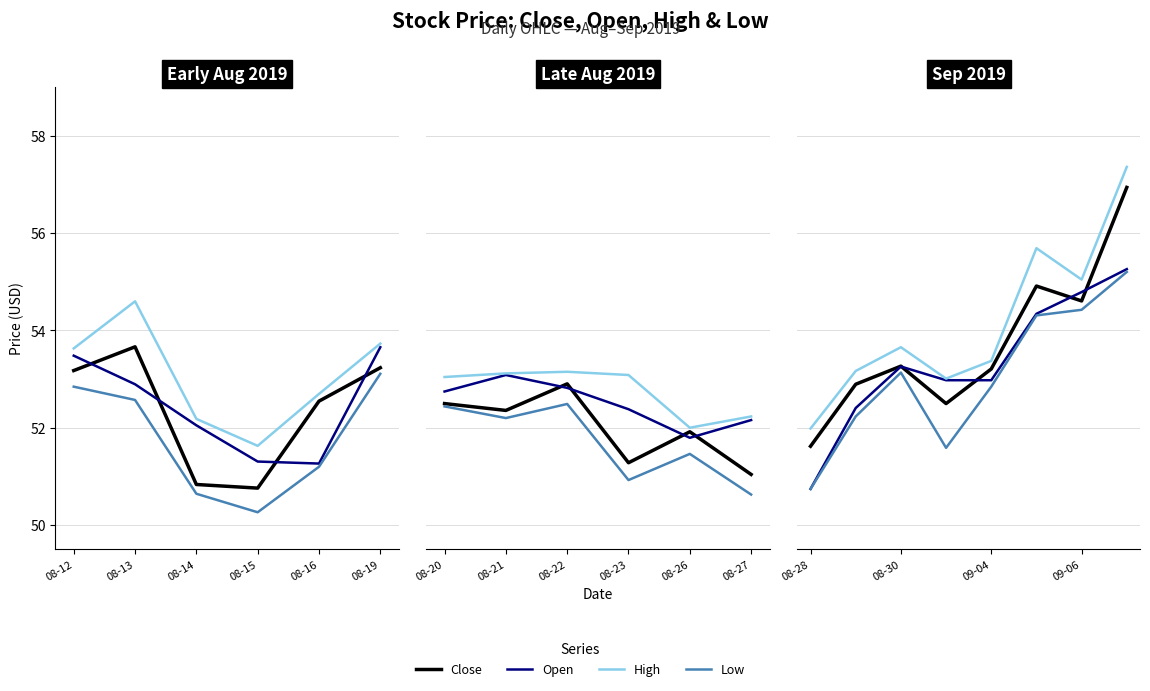

How many categories are shown in the chart?

8